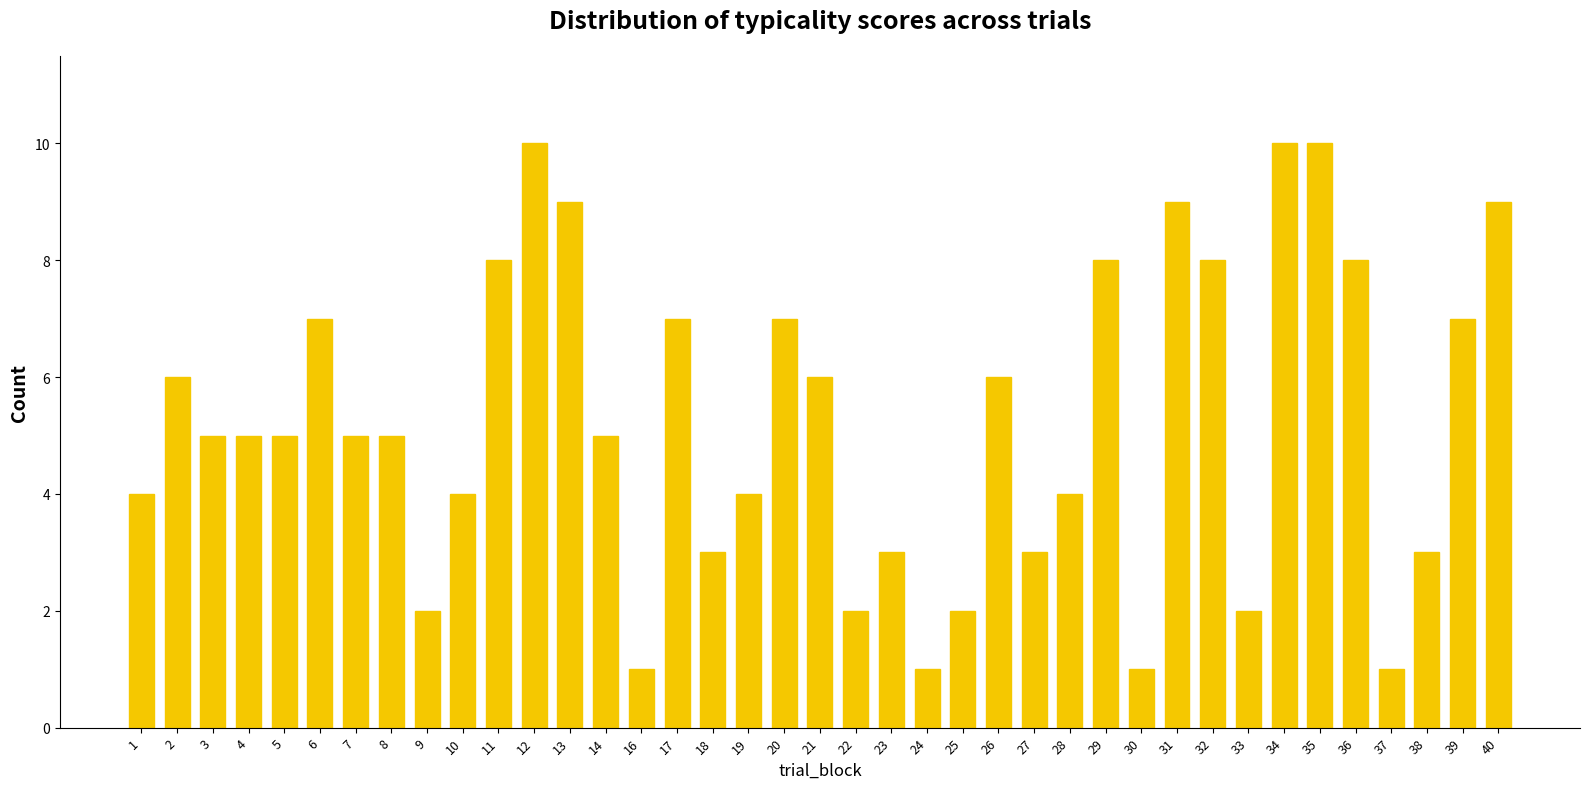

What is the greatest value displayed?

10